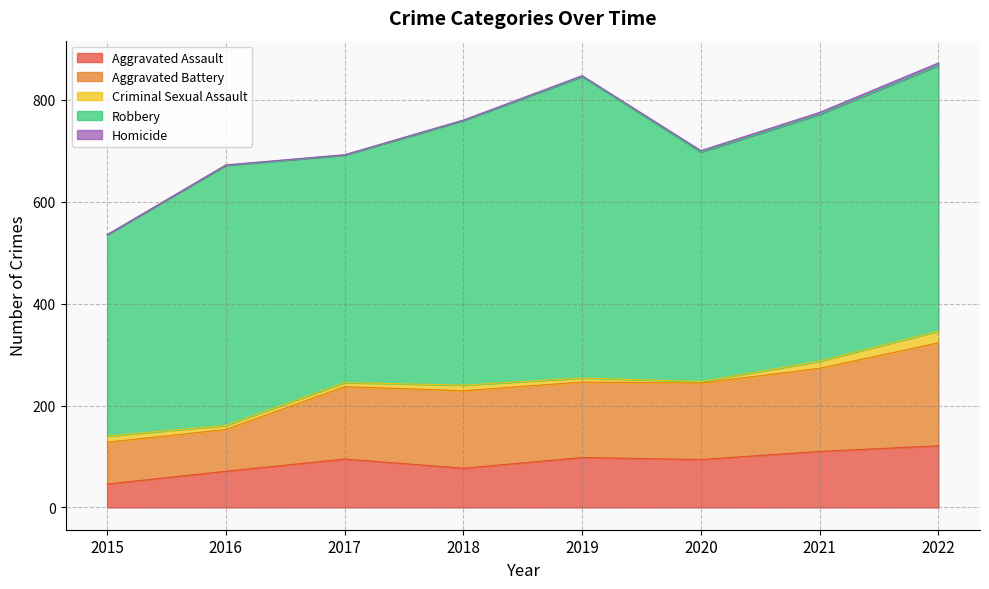

Where does the Homicide series first go above 2?

2020